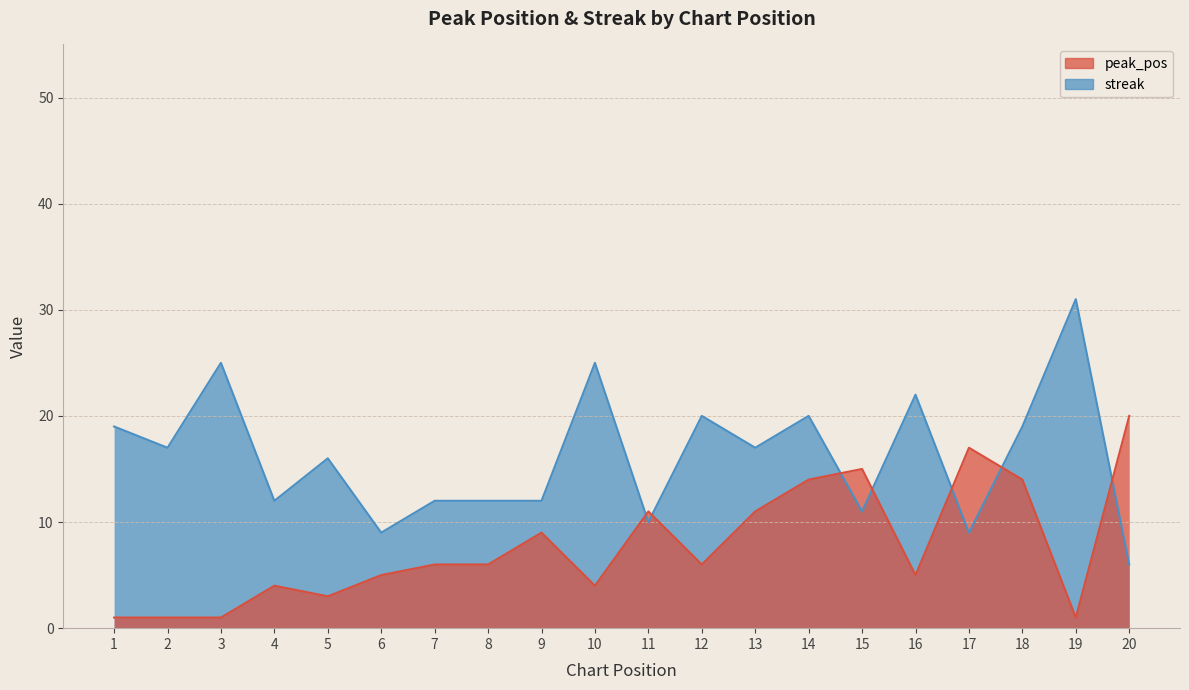

Is it true that streak equals 12 at 8?

True